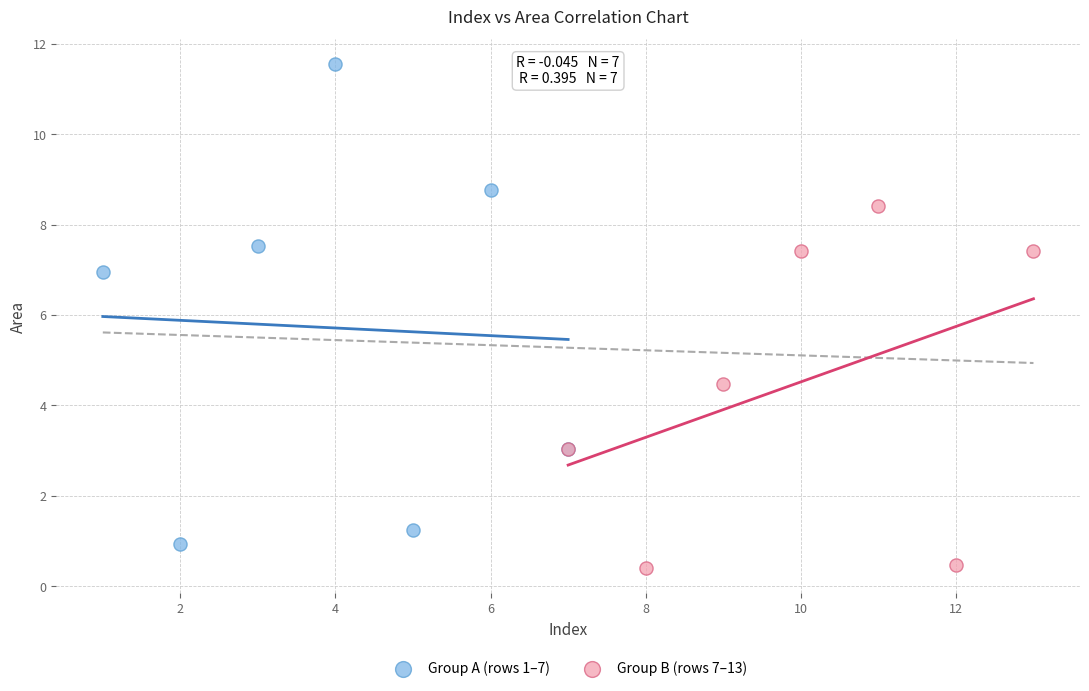

Which series reaches the maximum Y coordinate?

Group A (rows 1–7)